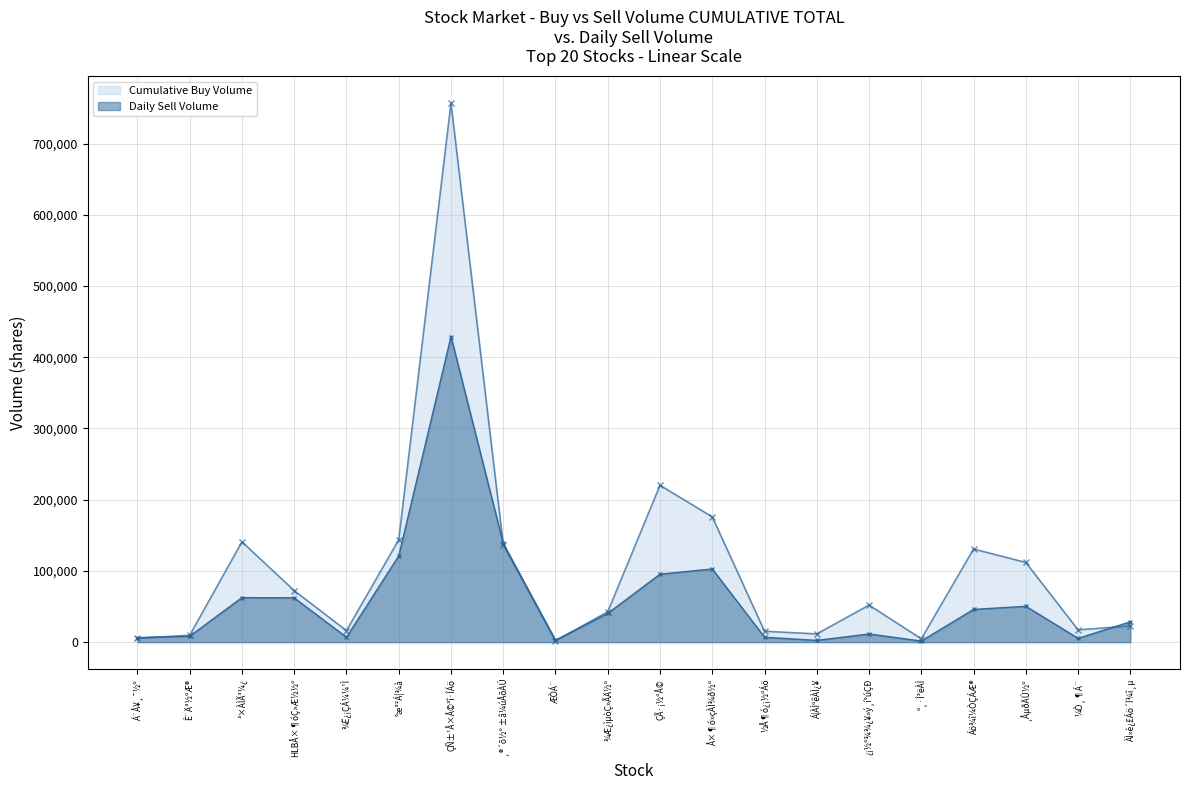

After their last crossing, which series has the higher values: Cumulative Buy Volume or Daily Sell Volume?

Daily Sell Volume